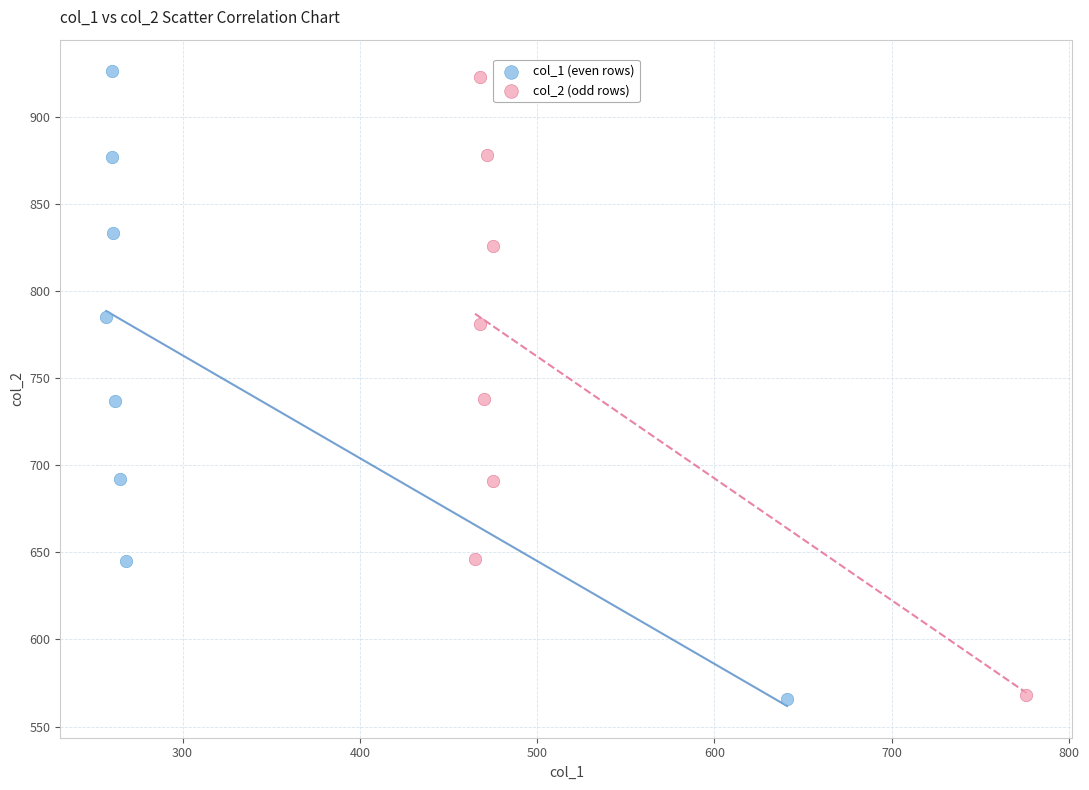

Which series has the widest spread of Y values?

col_1 (even rows)